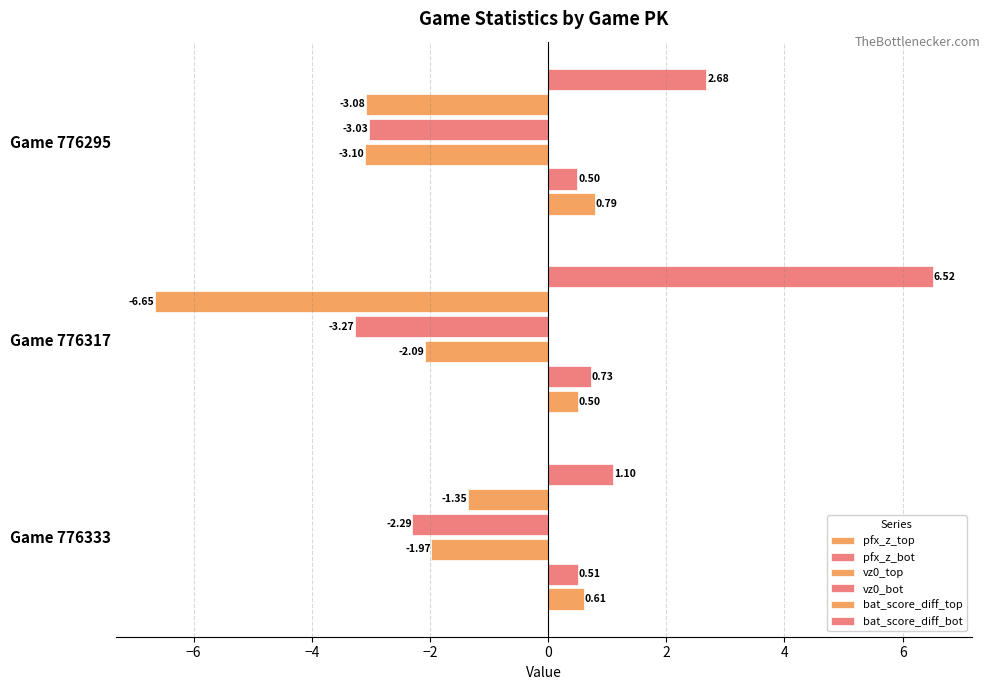

How many data points does each series have?

3